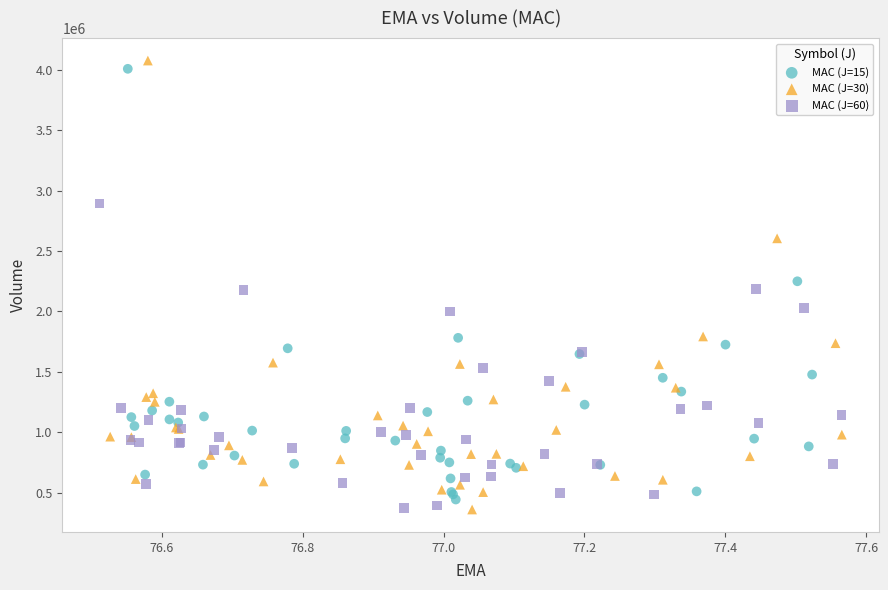

Which series has the largest Y range (max minus min)?

MAC (J=30)